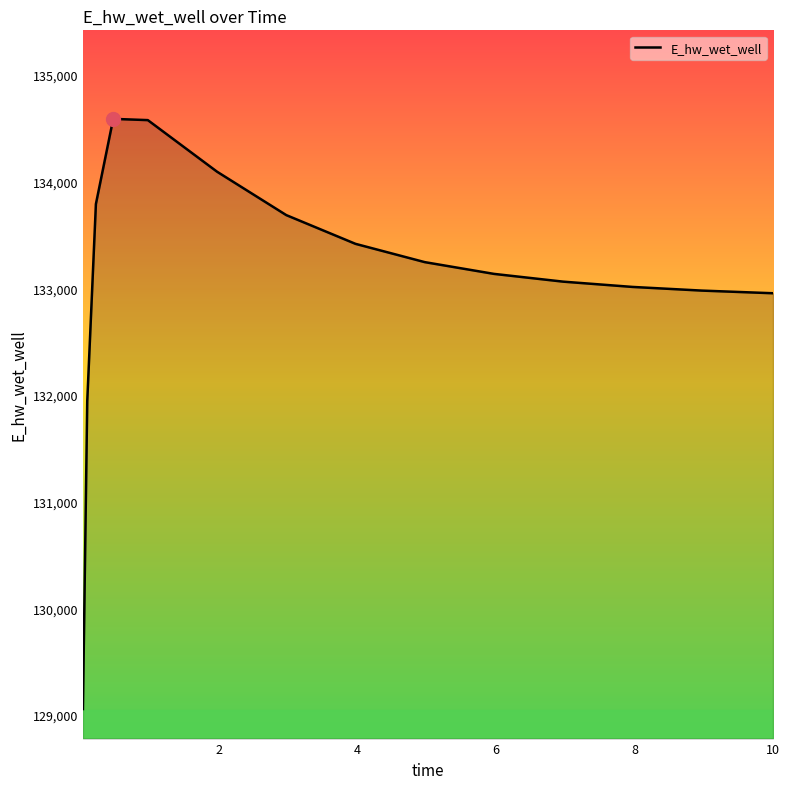

What is the difference between the maximum and minimum values?

5531.7